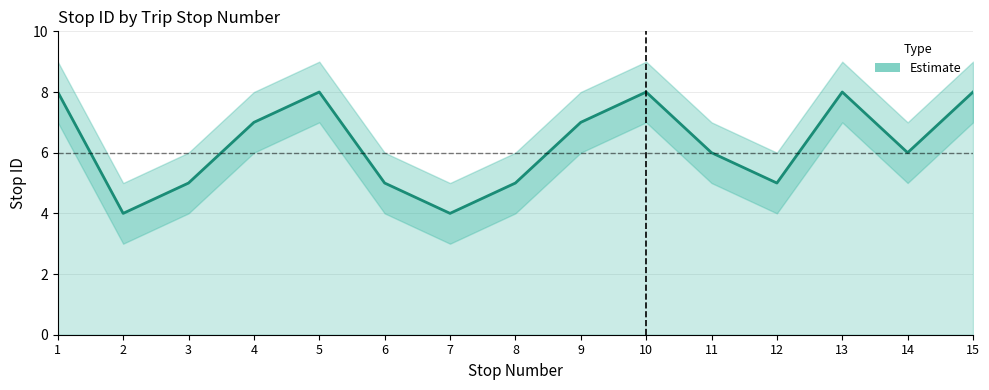

The value at 9 is 7. True or false?

True